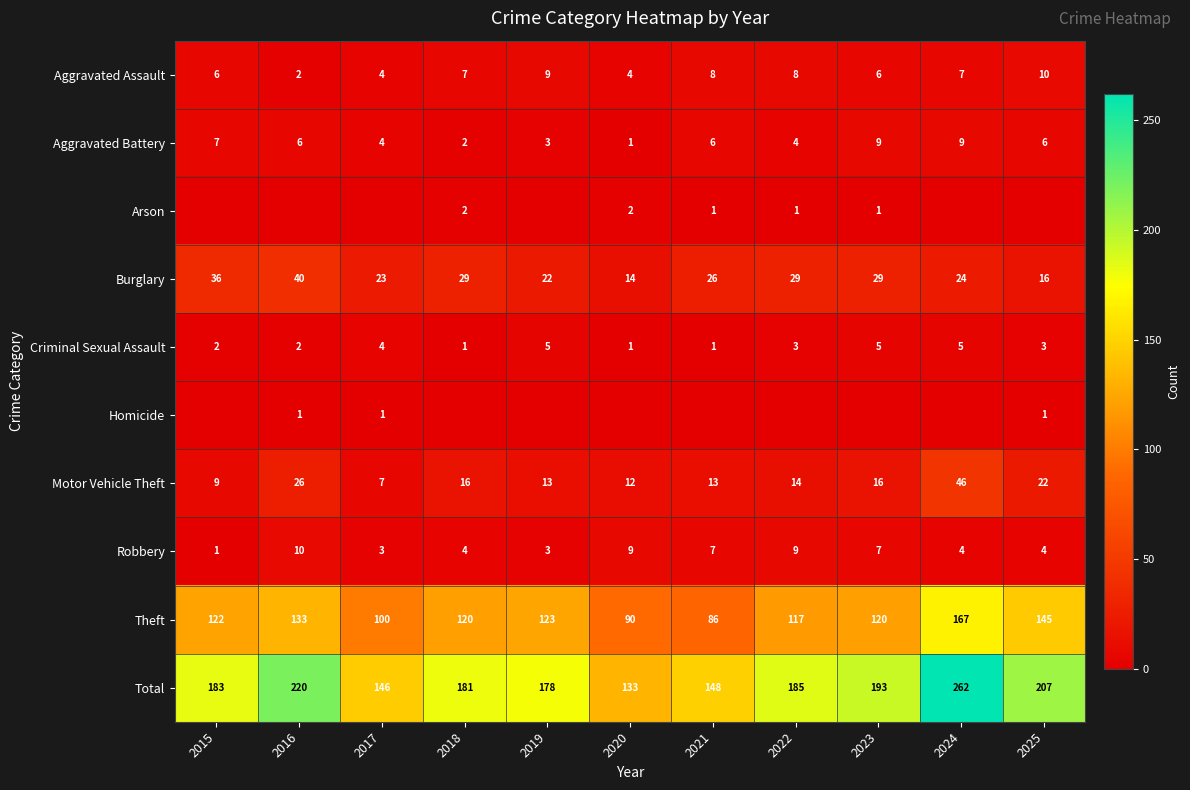

How many categories are shown in the chart?

11